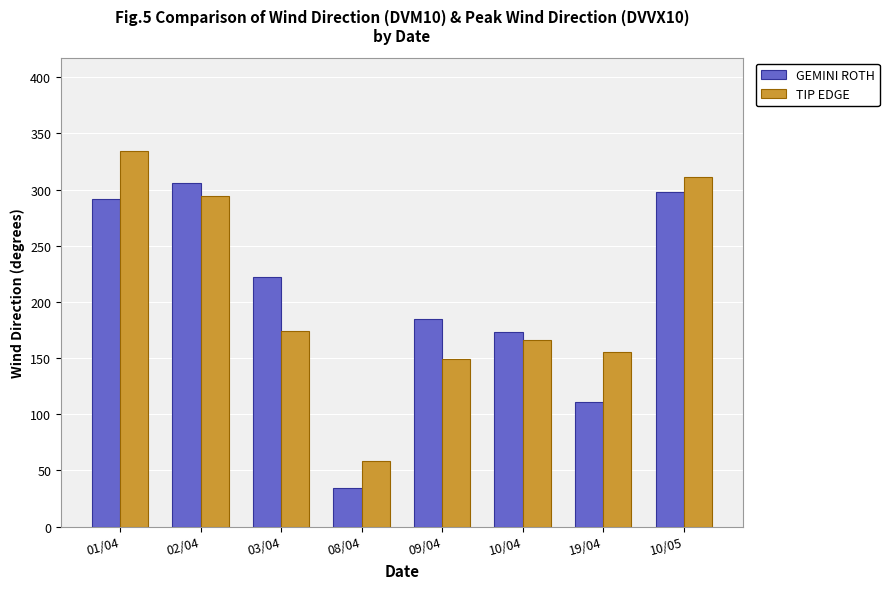

Reading left to right, transcribe all the data shown in this chart.

GEMINI ROTH: 292	306	222	34	185	173	111	298
TIP EDGE: 334	294	174	58	149	166	155	311